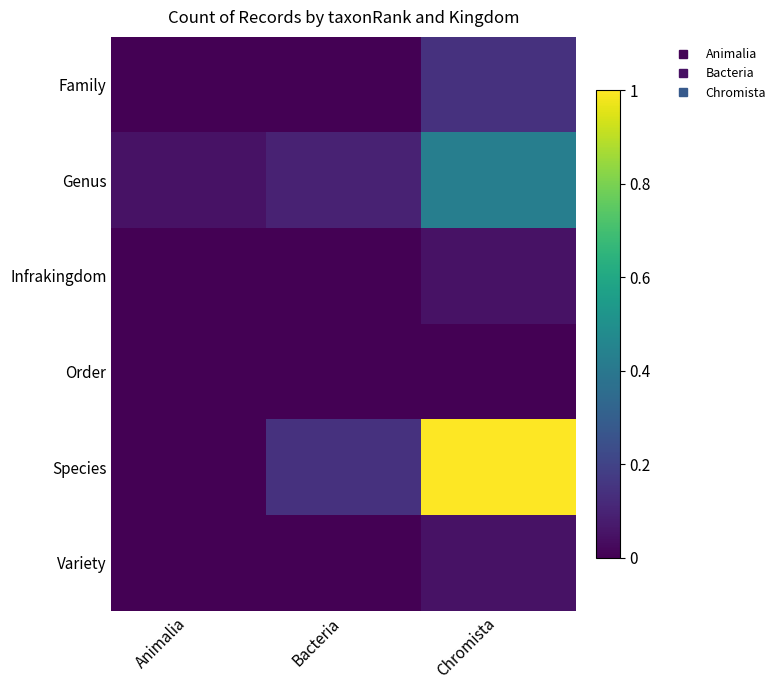

Which series changed the most between Animalia and Bacteria?

Species